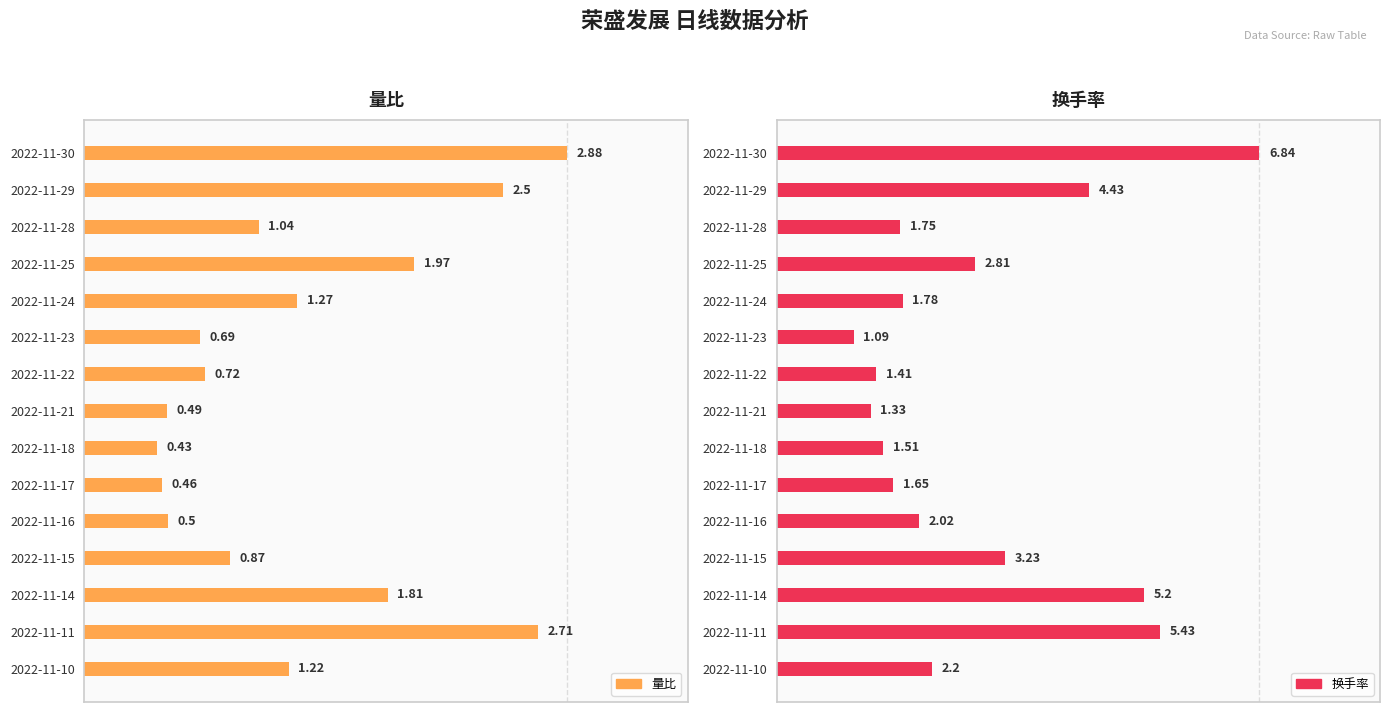

The value of 换手率 at 2022-11-10 is 2.2. True or false?

True